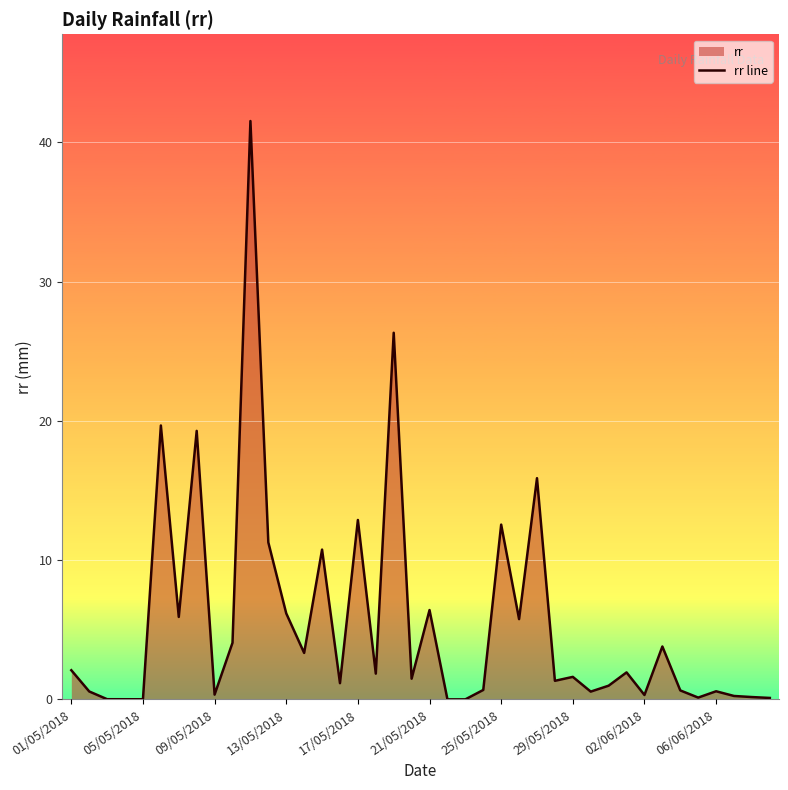

What is the value of the 10th point from the left?

4.1